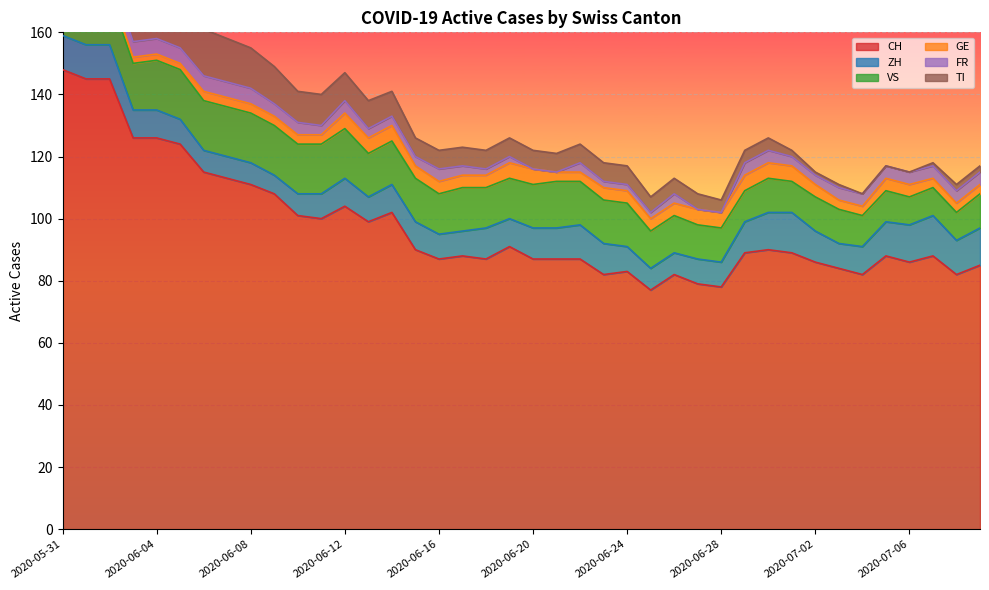

List the series in order of their peak value, highest first.

CH, TI, VS, ZH, GE, FR